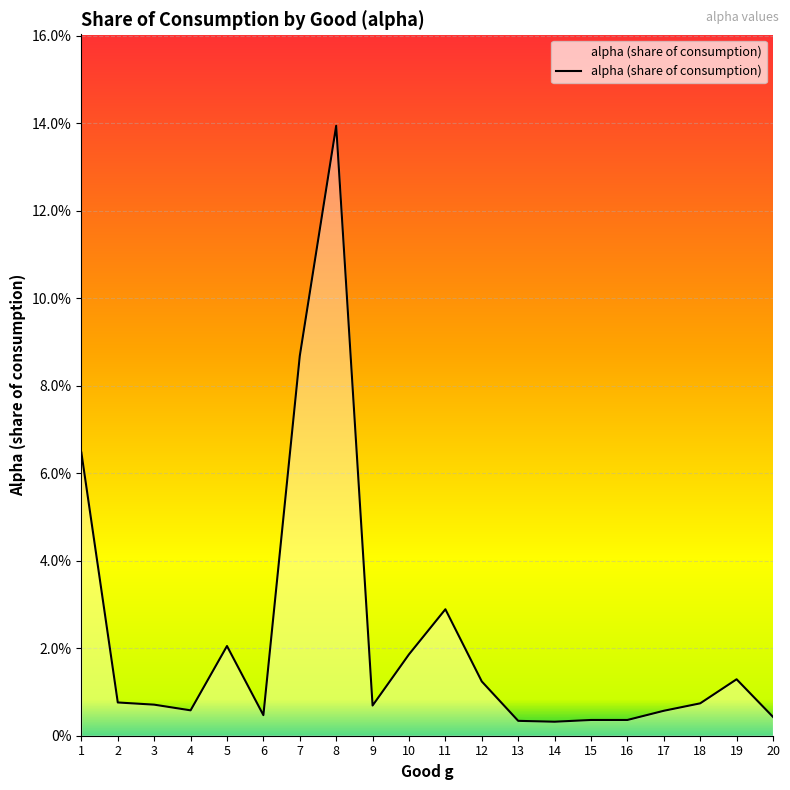

True or false: the data shows 0.0 at 5.

False